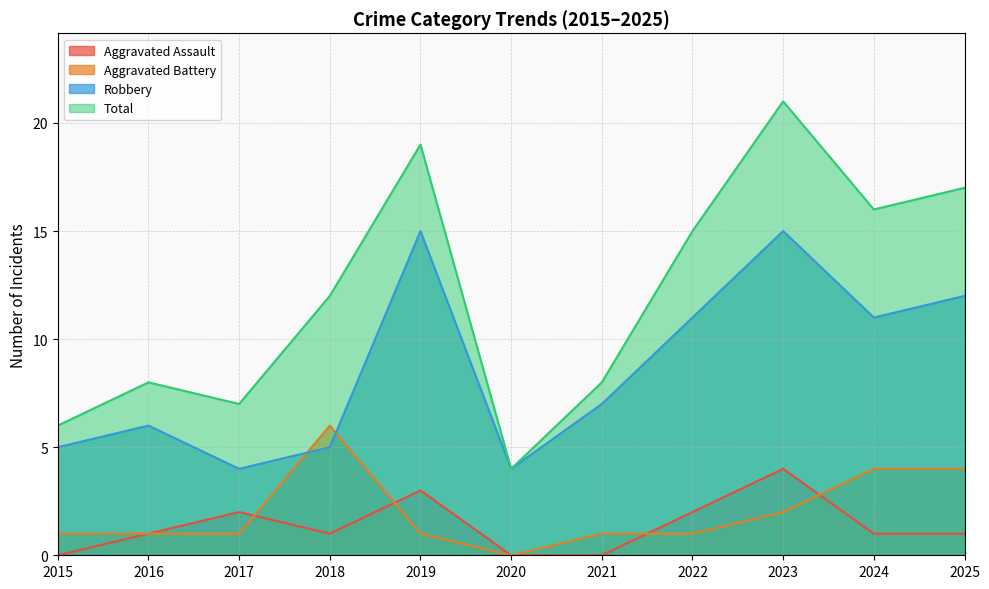

Where is Aggravated Assault nearest to the value 2?

2017